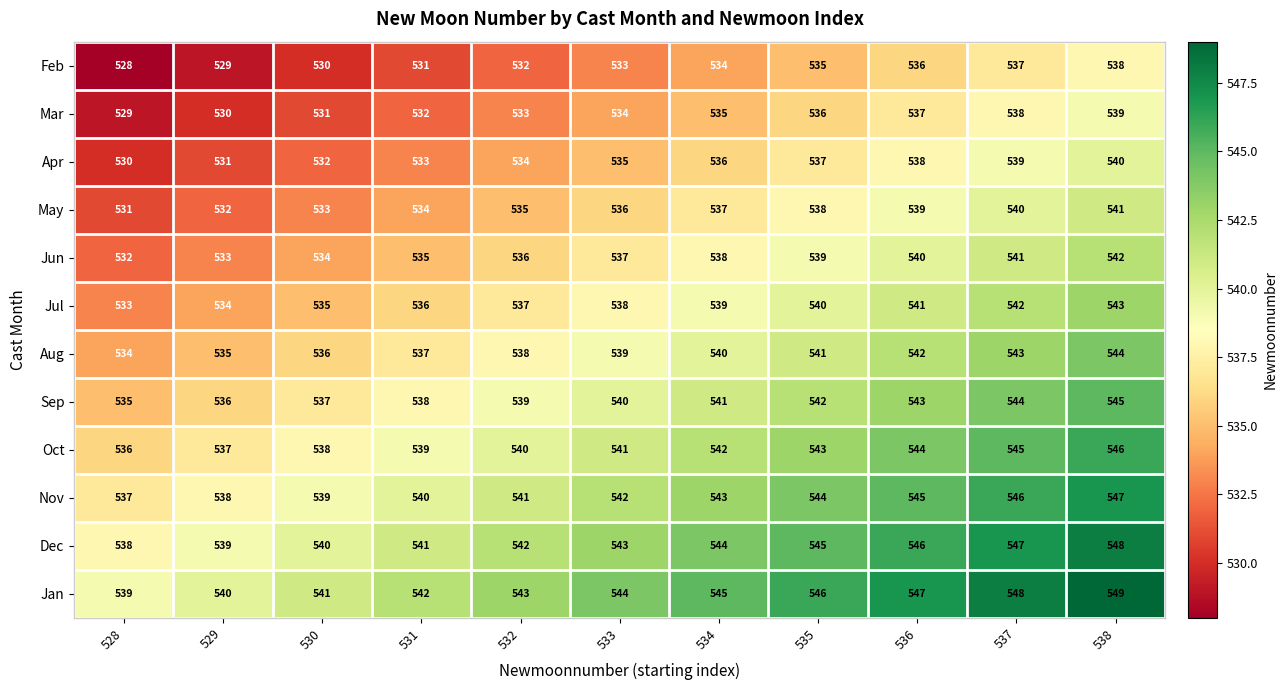

Rank the series at 538 from highest to lowest value.

Jan, Dec, Nov, Oct, Sep, Aug, Jul, Jun, May, Apr, Mar, Feb